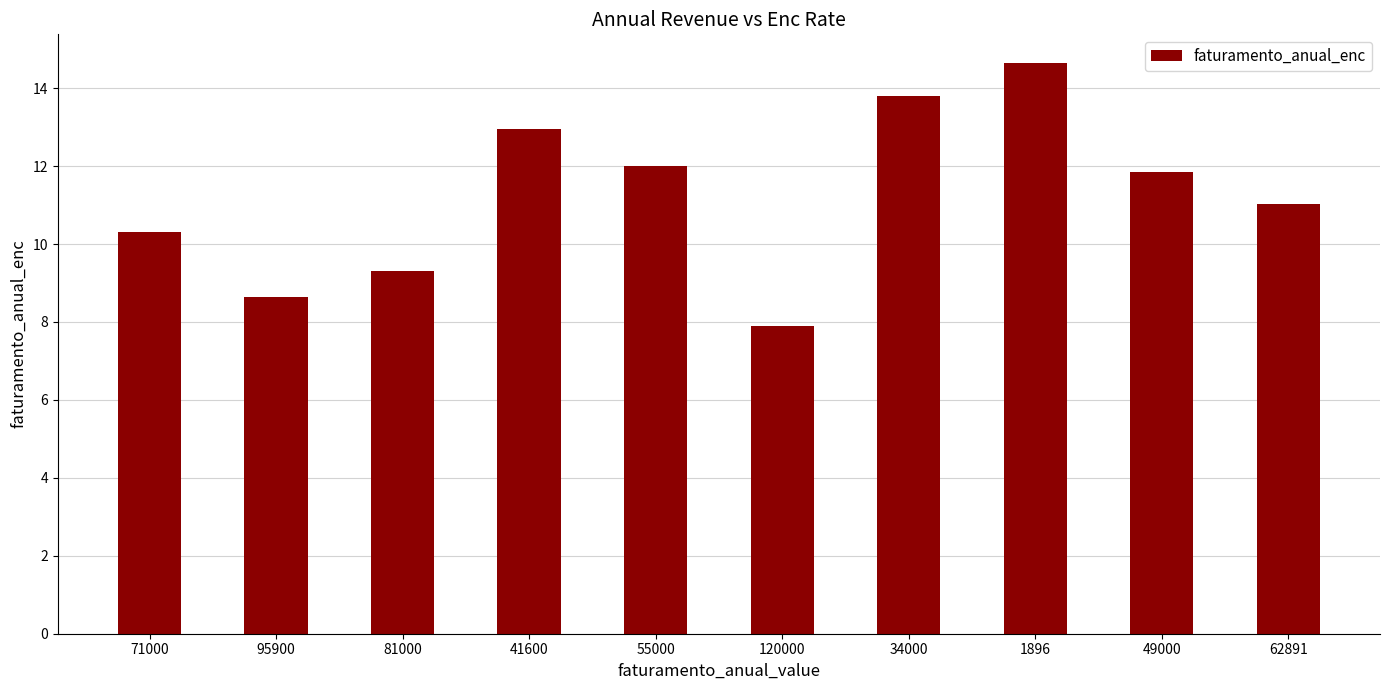

What is the approximate value at 62891?

11.0